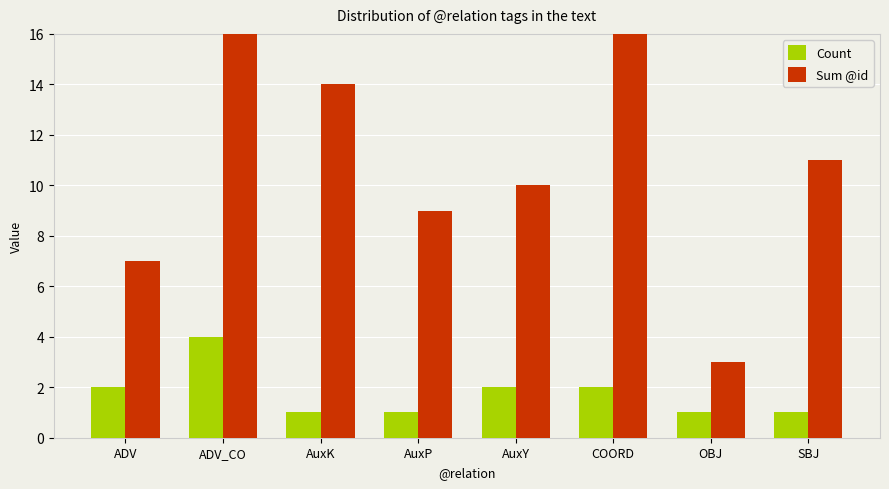

How many values in the Count series are below 2?

4